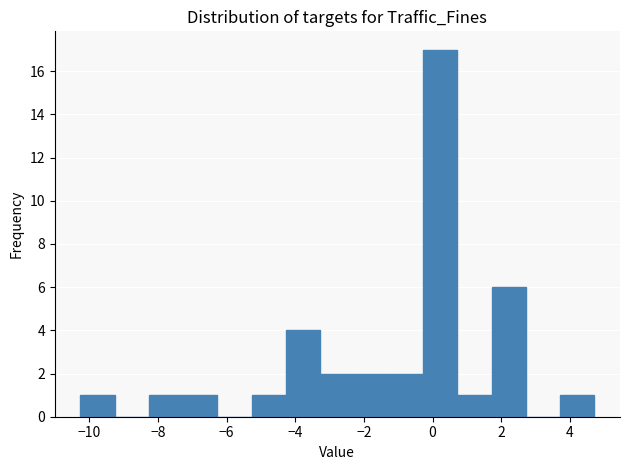

Reading left to right, list every bar in this chart as the range it spans on the x-axis followed by its height. Neither the bar edges nor the heights are printed on the chart, so give them approximately, as read against the axes.

-10.2 to -9.2: 1
-9.2 to -8.2: 0
-8.2 to -7.2: 1
-7.2 to -6.2: 1
-6.2 to -5.2: 0
-5.2 to -4.2: 1
-4.2 to -3.2: 4
-3.2 to -2.2: 2
-2.2 to -1.2: 2
-1.2 to -0.2: 2
-0.2 to 0.8: 17
0.8 to 1.8: 1
1.8 to 2.8: 6
2.8 to 3.8: 0
3.8 to 4.8: 1